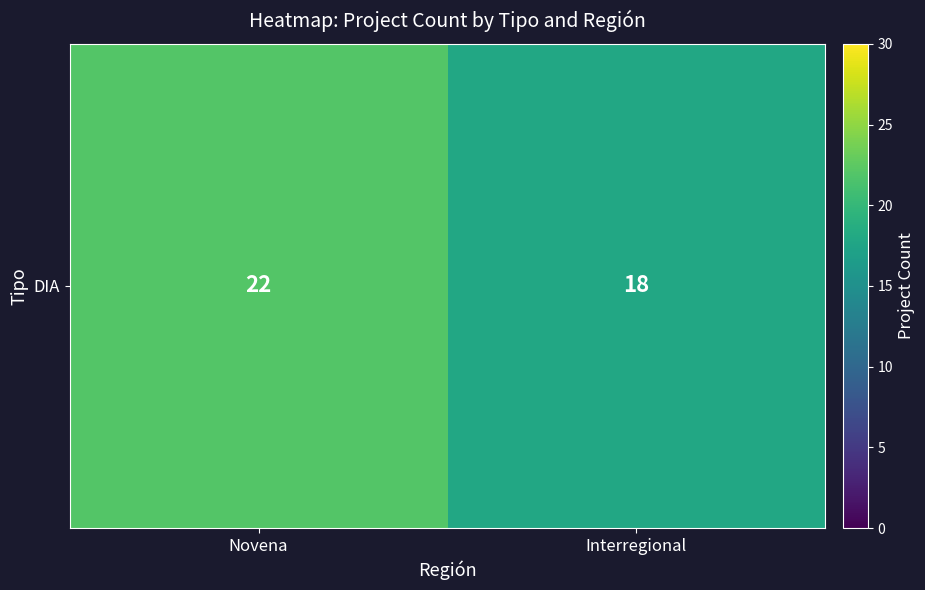

List the labels in order of value, largest first.

Novena, Interregional